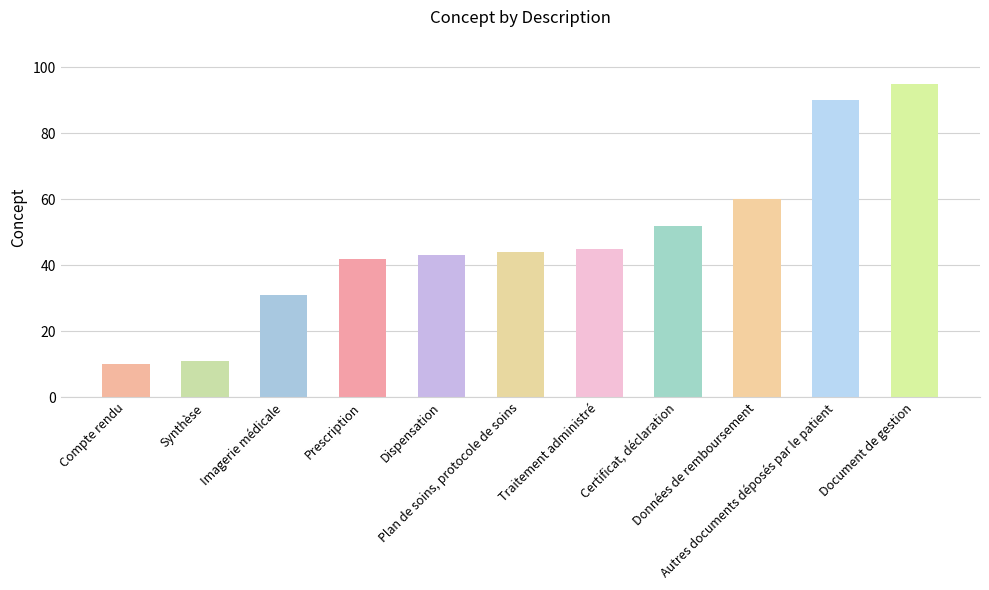

The value at Prescription is 67. True or false?

False